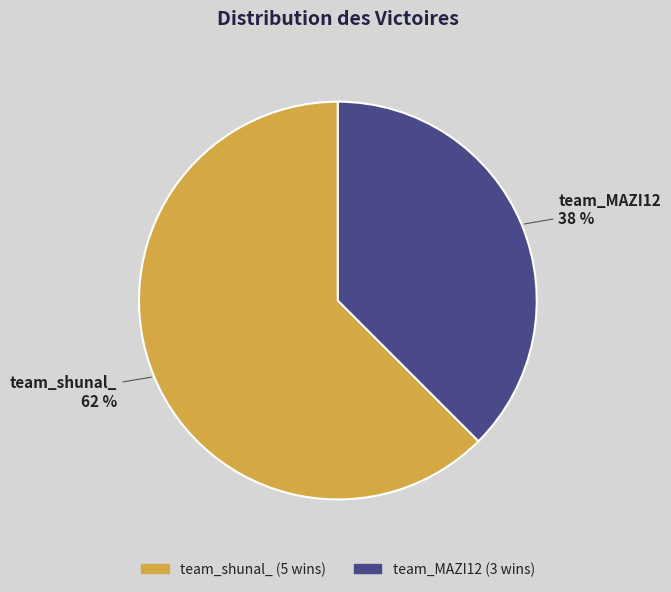

What is the majority slice?

team_shunal_